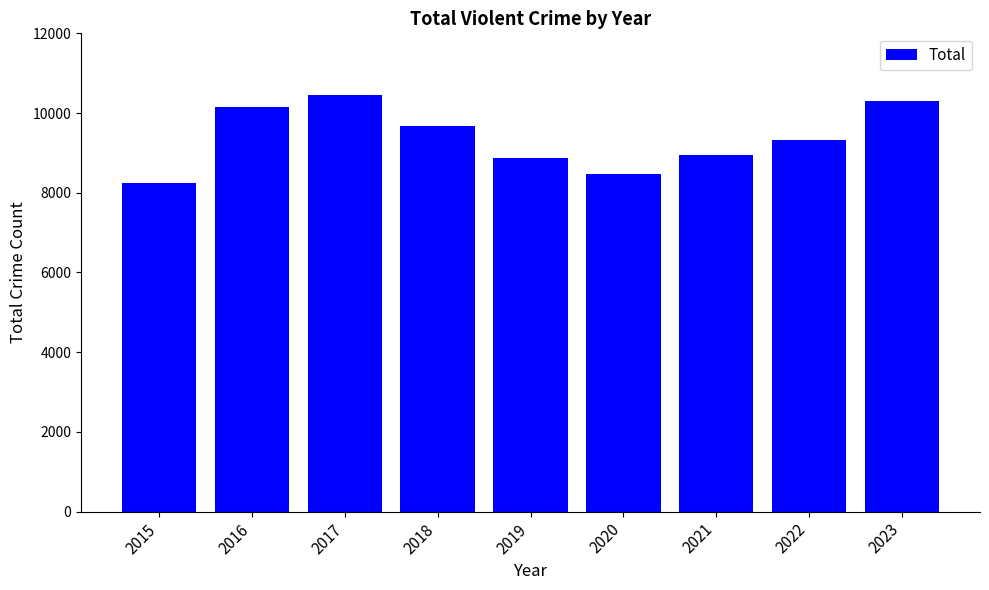

Which label corresponds to the largest value in the chart?

2017